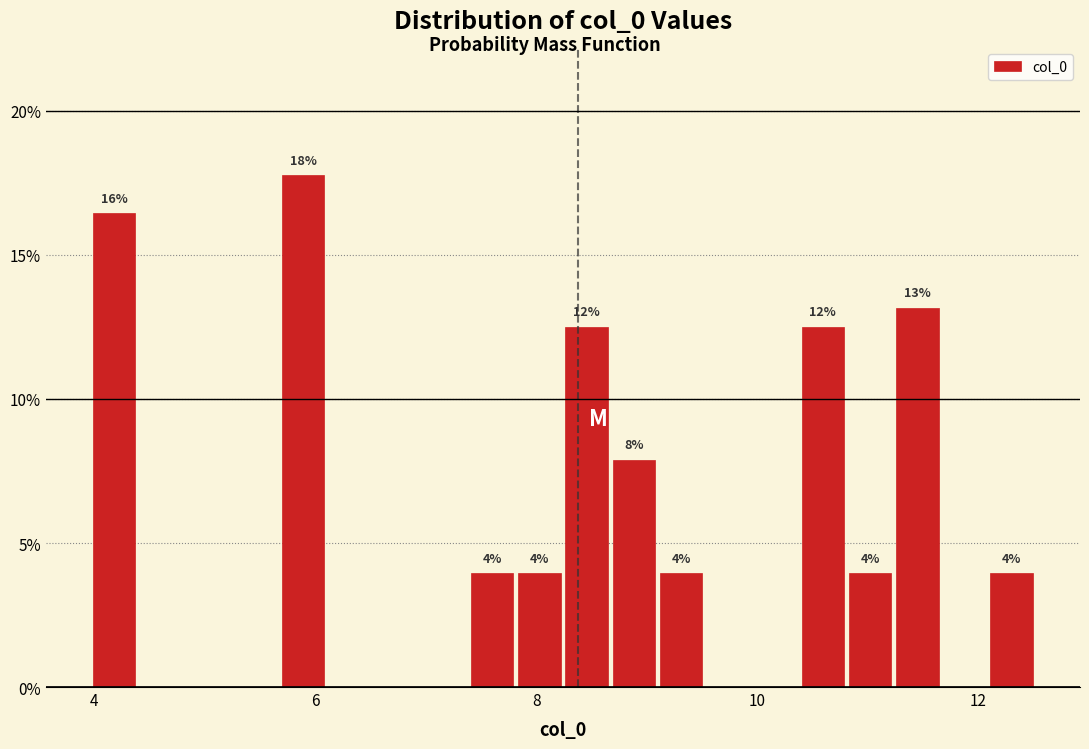

Around what value on the x-axis is the tallest bar? Give the approximate position of its centre, as read against the axis.

5.8